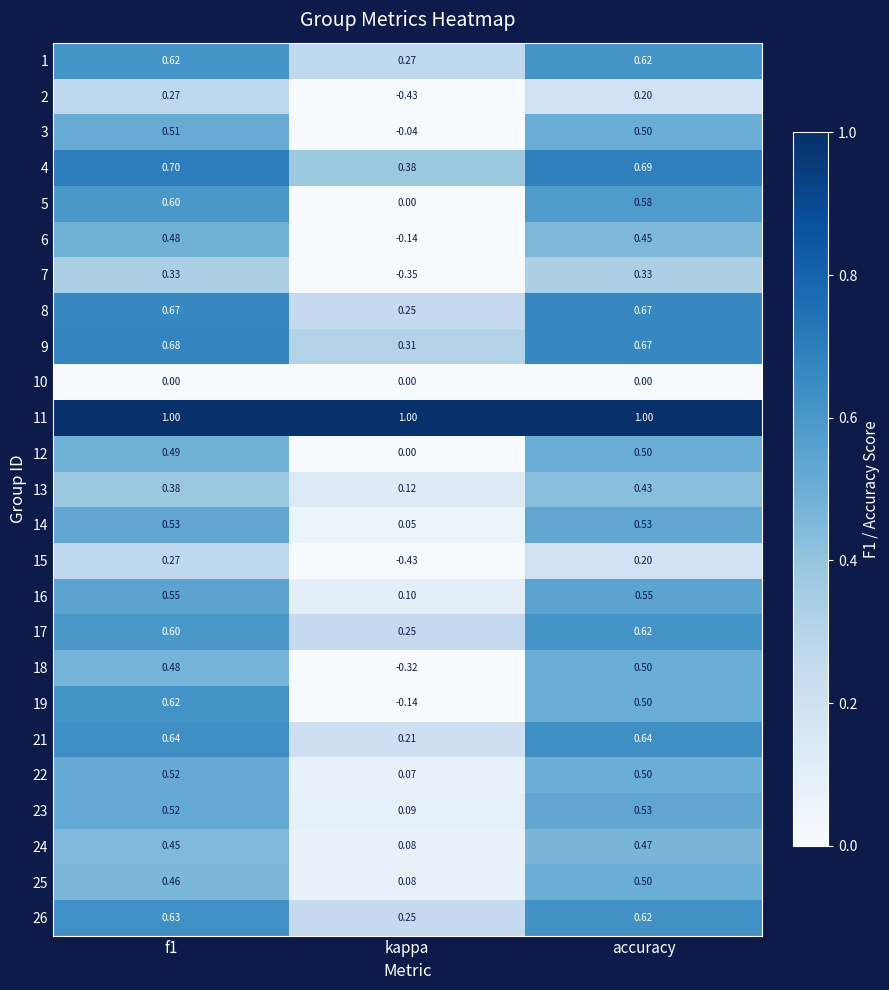

Where is 25 nearest to the value 0?

kappa